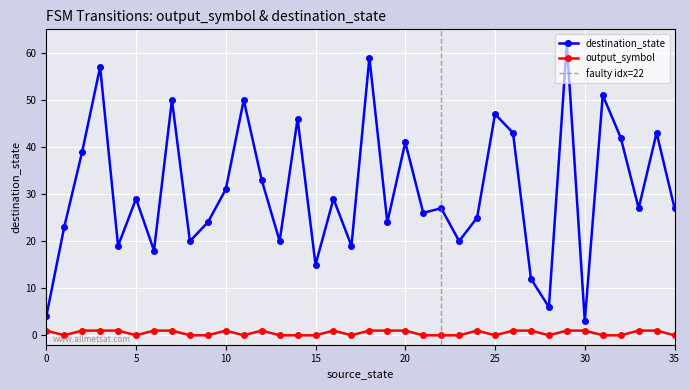

What is the difference between the second highest and second lowest values in the destination_state series?

55